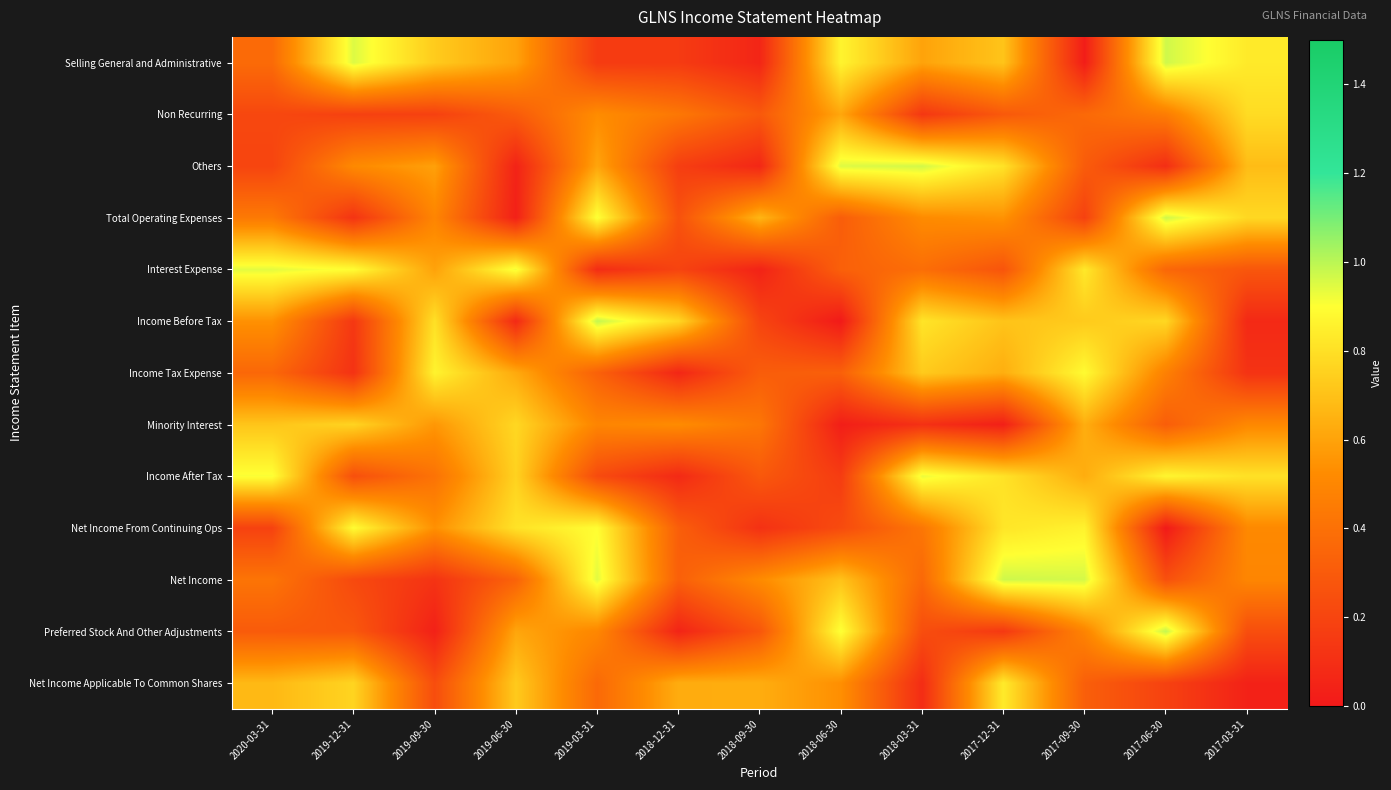

What is the spread (max minus min) of values at 2020-03-31?

0.8